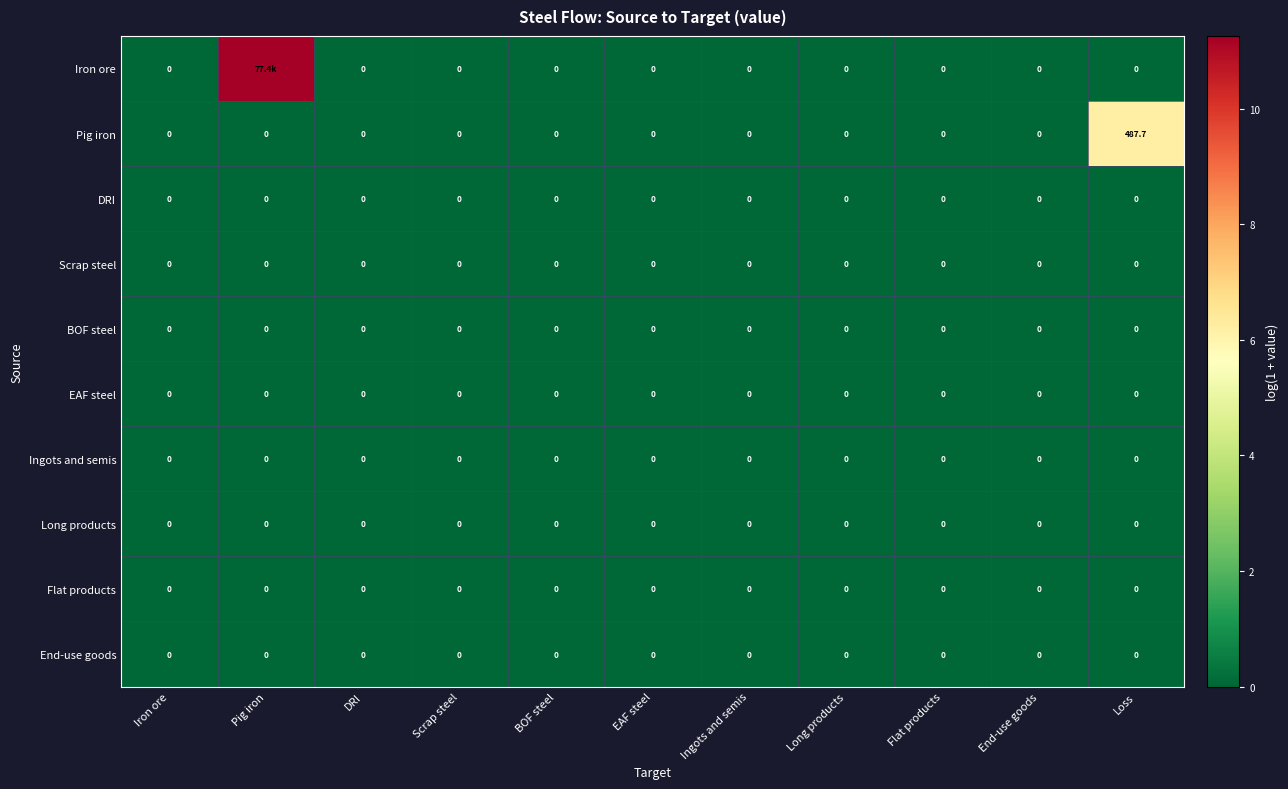

Is the value of End-use goods at Pig iron greater than the value of Long products at End-use goods?

No